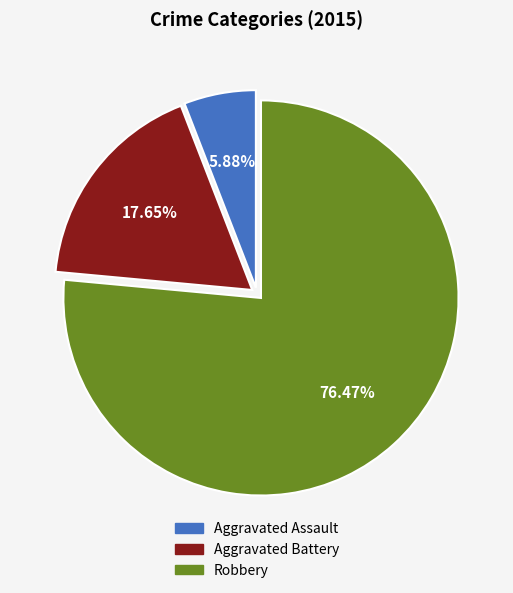

Count the number of slices in the pie.

3